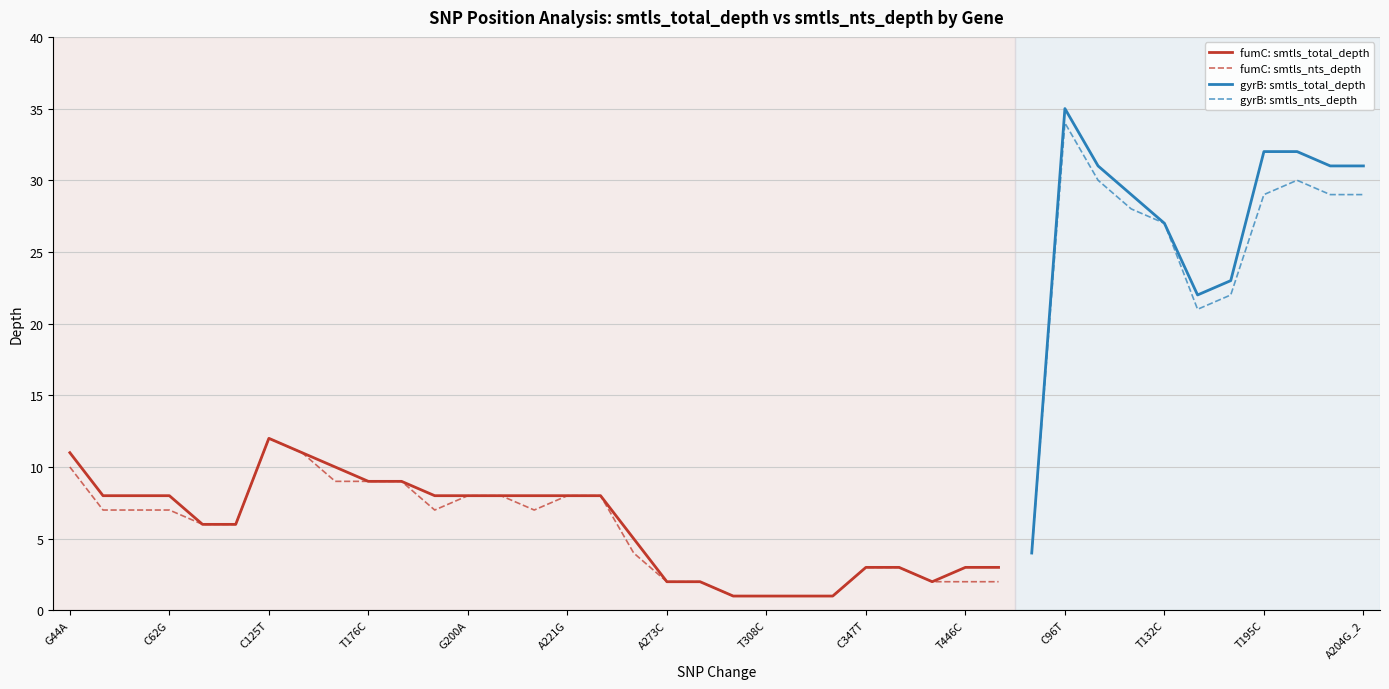

Reading right to left, transcribe all the data shown in this chart.

smtls_total_depth: A204G_2=31	T213C=31	A204G=32	T195C=32	A174G=23	A138G=22	T132C=27	A117G=29	A99G=31	C96T=35	T81G=4	T455C=3	T446C=3	A435C=2	G392A=3	C347T=3	C338G=1	A317G=1	T308C=1	G299C=1	A278G=2	A273C=2	G270T=5	A252G=8	A221G=8	A212G=8	A206G=8	G200A=8	G194C=8	T179C=9	T176C=9	A155G=10	A152T=11	C125T=12	A95G=6	C83T=6	C62G=8	G50C=8	G48C=8	G44A=11
smtls_nts_depth: A204G_2=29	T213C=29	A204G=30	T195C=29	A174G=22	A138G=21	T132C=27	A117G=28	A99G=30	C96T=34	T81G=4	T455C=2	T446C=2	A435C=2	G392A=3	C347T=3	C338G=1	A317G=1	T308C=1	G299C=1	A278G=2	A273C=2	G270T=4	A252G=8	A221G=8	A212G=7	A206G=8	G200A=8	G194C=7	T179C=9	T176C=9	A155G=9	A152T=11	C125T=12	A95G=6	C83T=6	C62G=7	G50C=7	G48C=7	G44A=10